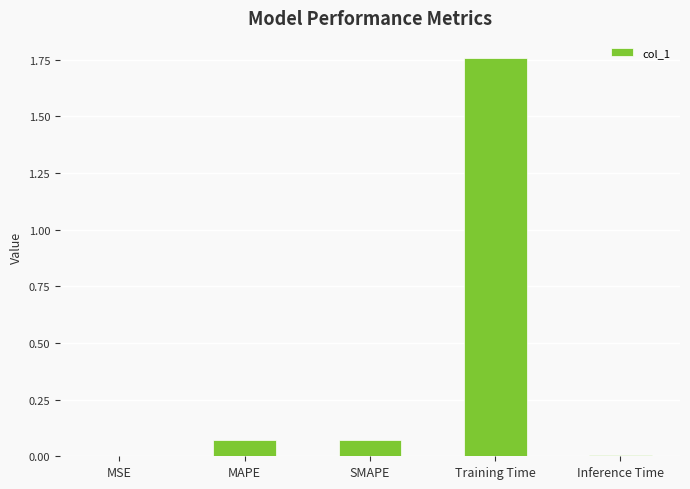

What is the sum of all values?

1.9